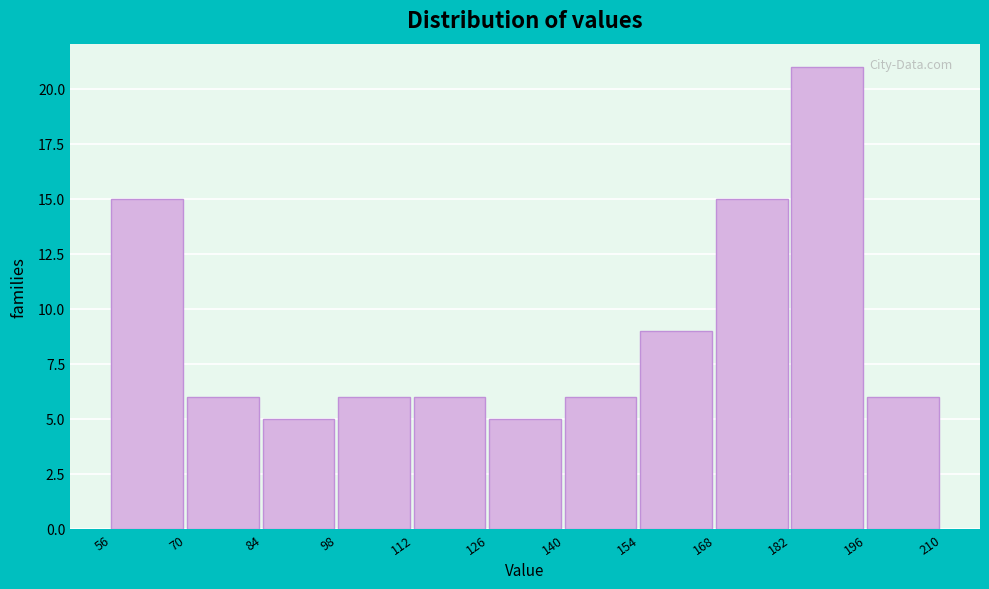

Reading left to right, list every bar in this chart as the range it spans on the x-axis followed by its height. The values are not printed on the chart, so give them approximately, as read against the axis.

56 to 70: 15
70 to 84: 6
84 to 98: 5
98 to 112: 6
112 to 126: 6
126 to 140: 5
140 to 154: 6
154 to 168: 9
168 to 182: 15
182 to 196: 21
196 to 210: 6